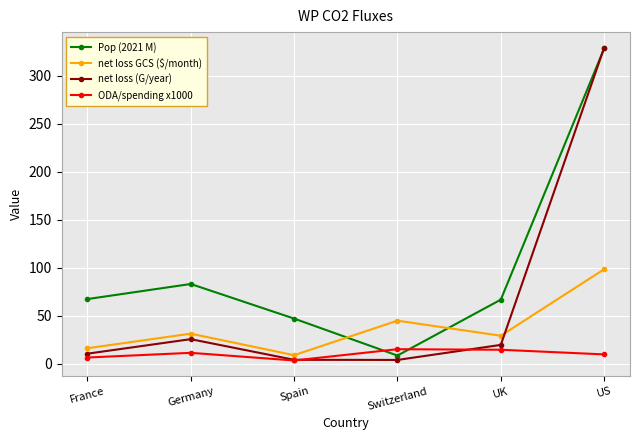

After their last crossing, which series has the higher values: Pop (2021 M) or net loss GCS ($/month)?

Pop (2021 M)